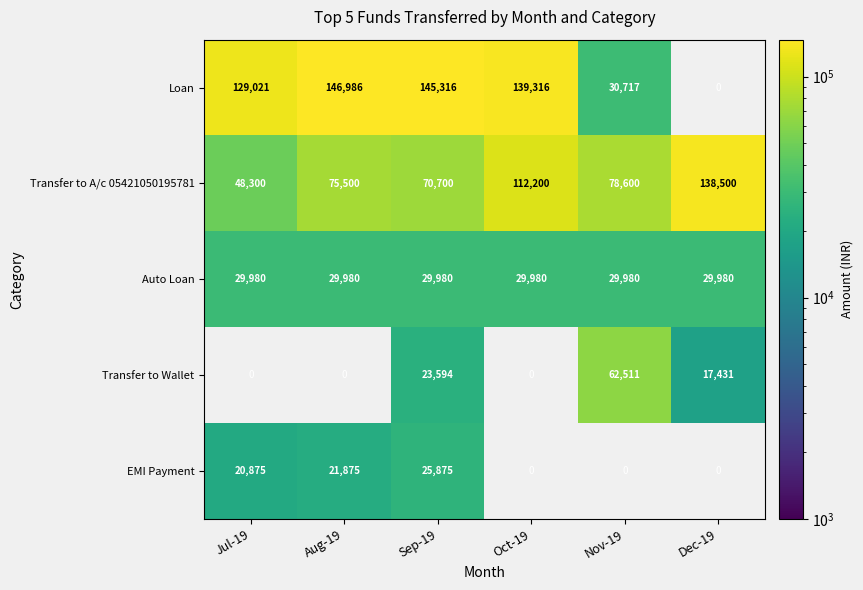

What is the spread (max minus min) of values at Nov-19?

48620.0